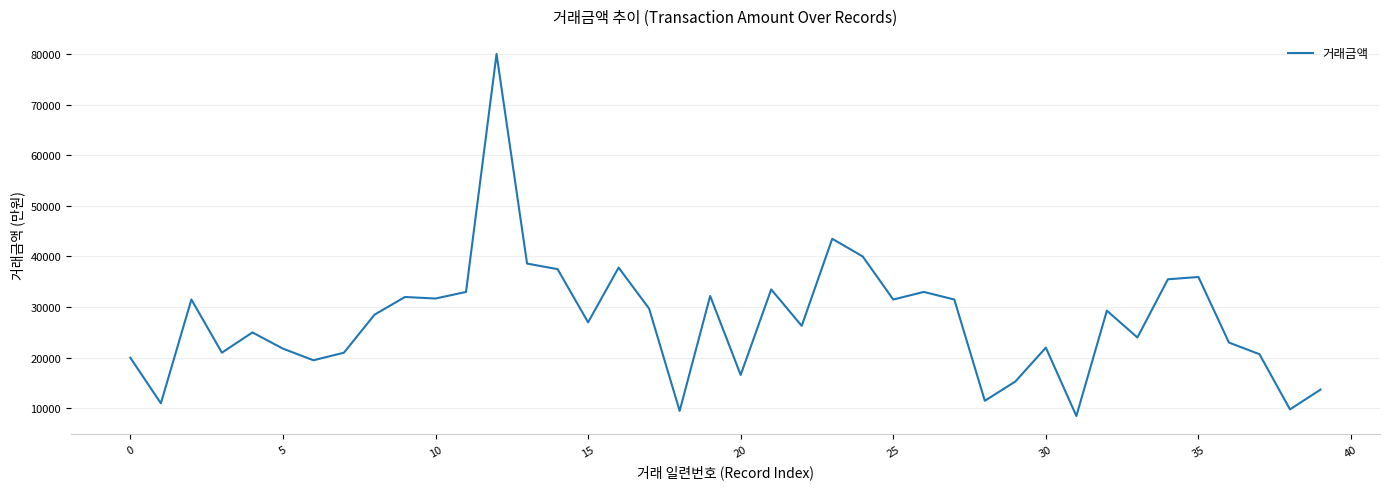

What is the smallest value displayed?

8500